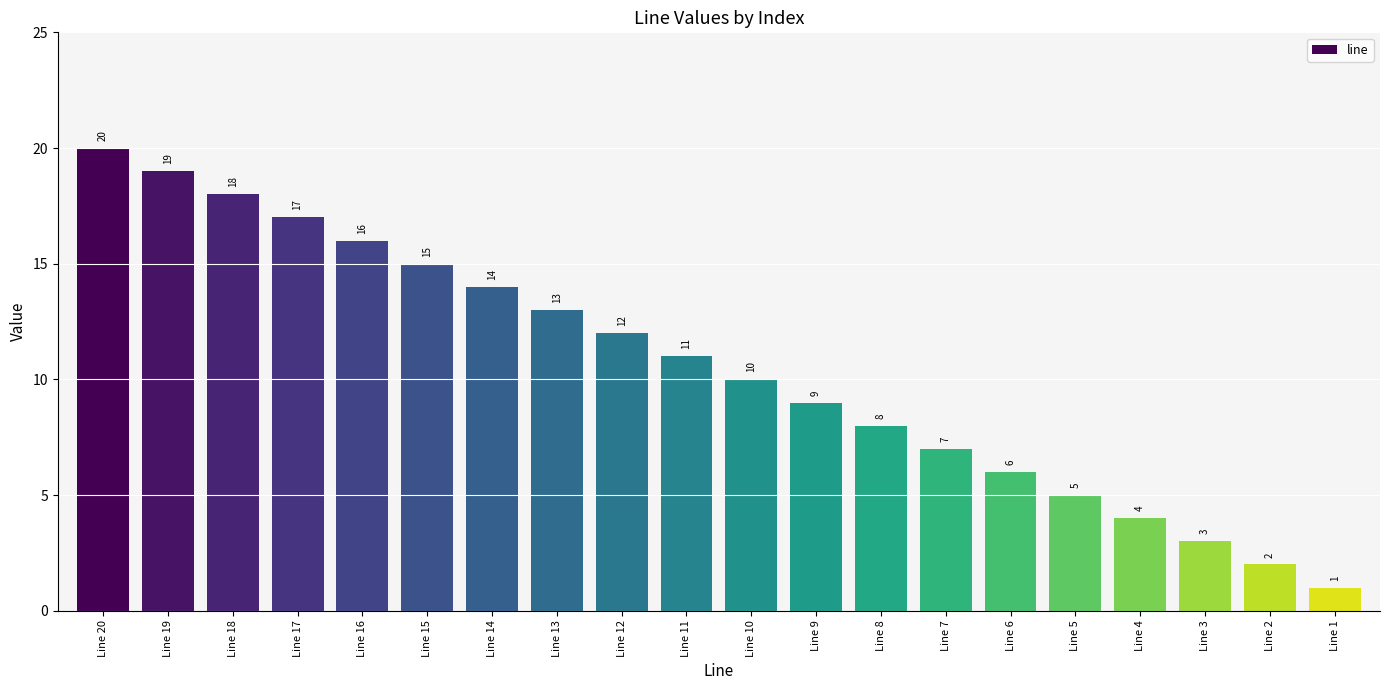

What is the sum of all values?

210